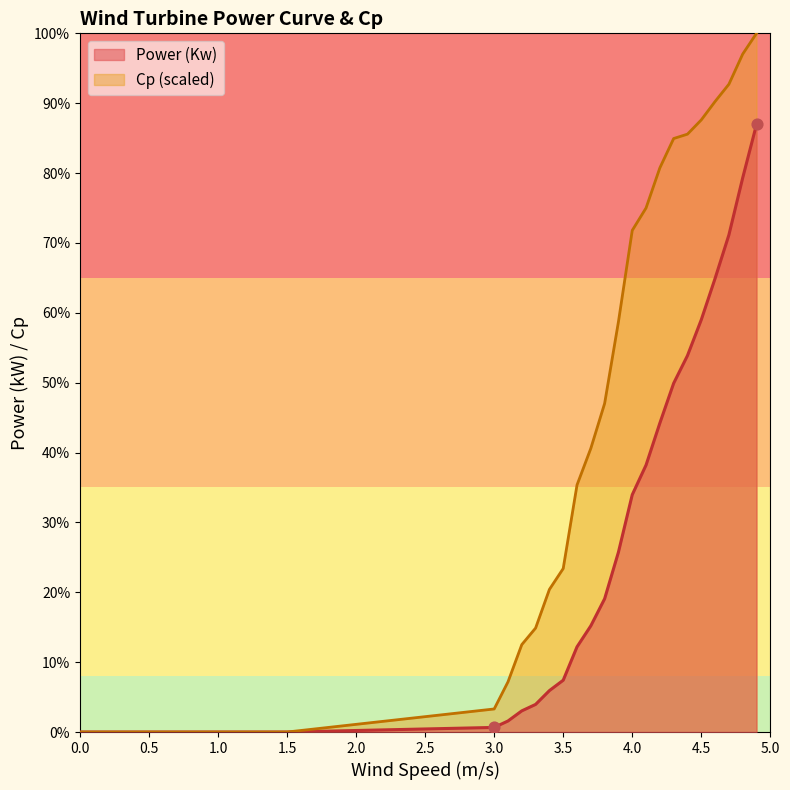

Which series contains the highest Y value?

Cp